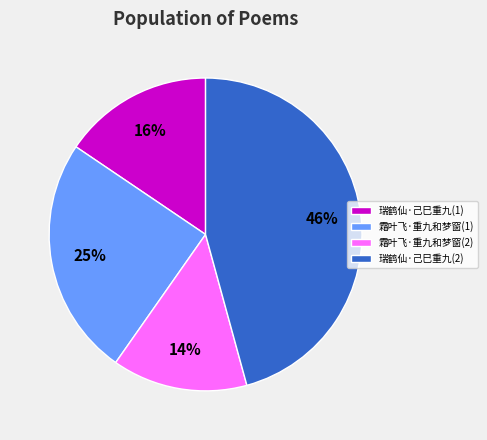

To the nearest percent, what percentage of the pie is 瑞鹤仙·己巳重九(1)?

16%